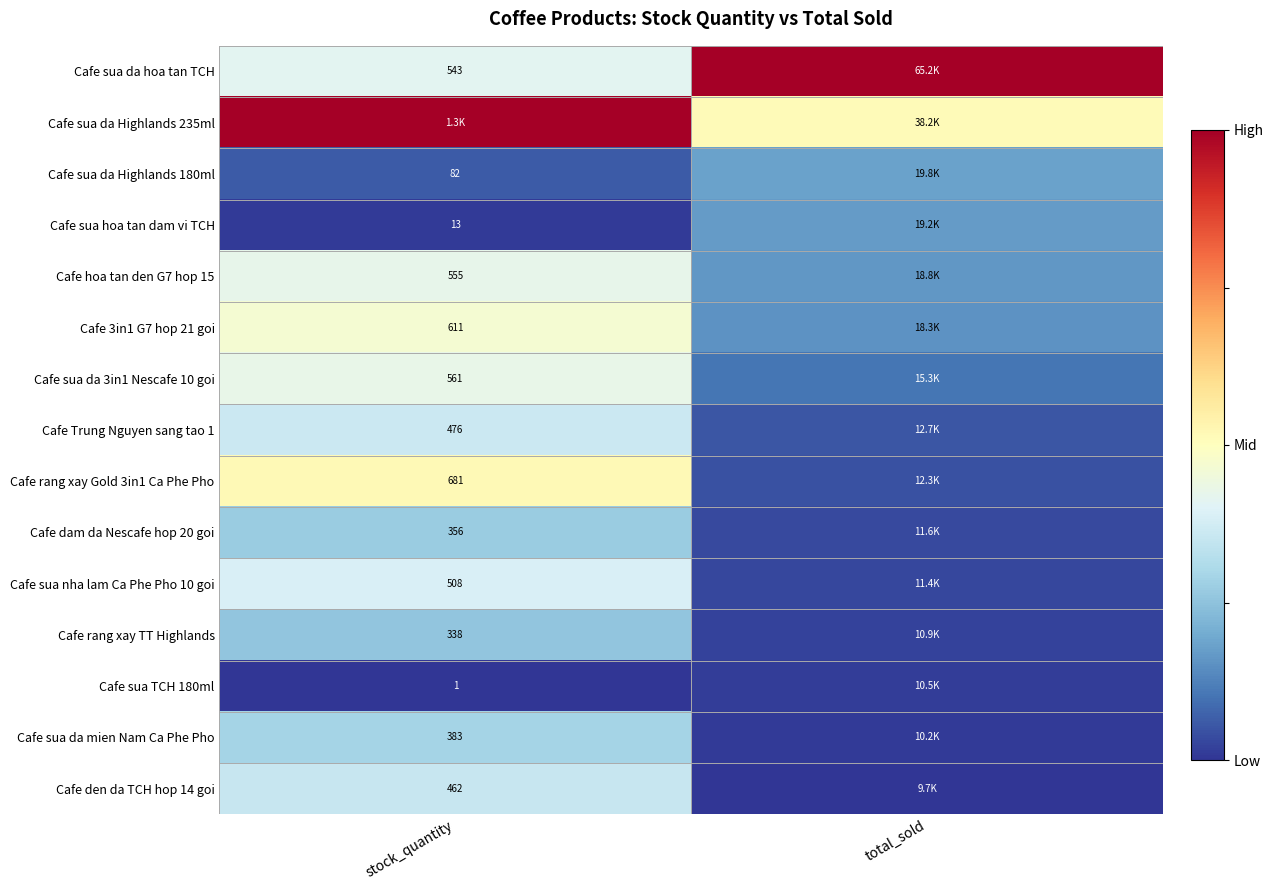

Is the value of Cafe 3in1 G7 hop 21 goi at stock_quantity greater than the value of Cafe rang xay TT Highlands at stock_quantity?

Yes